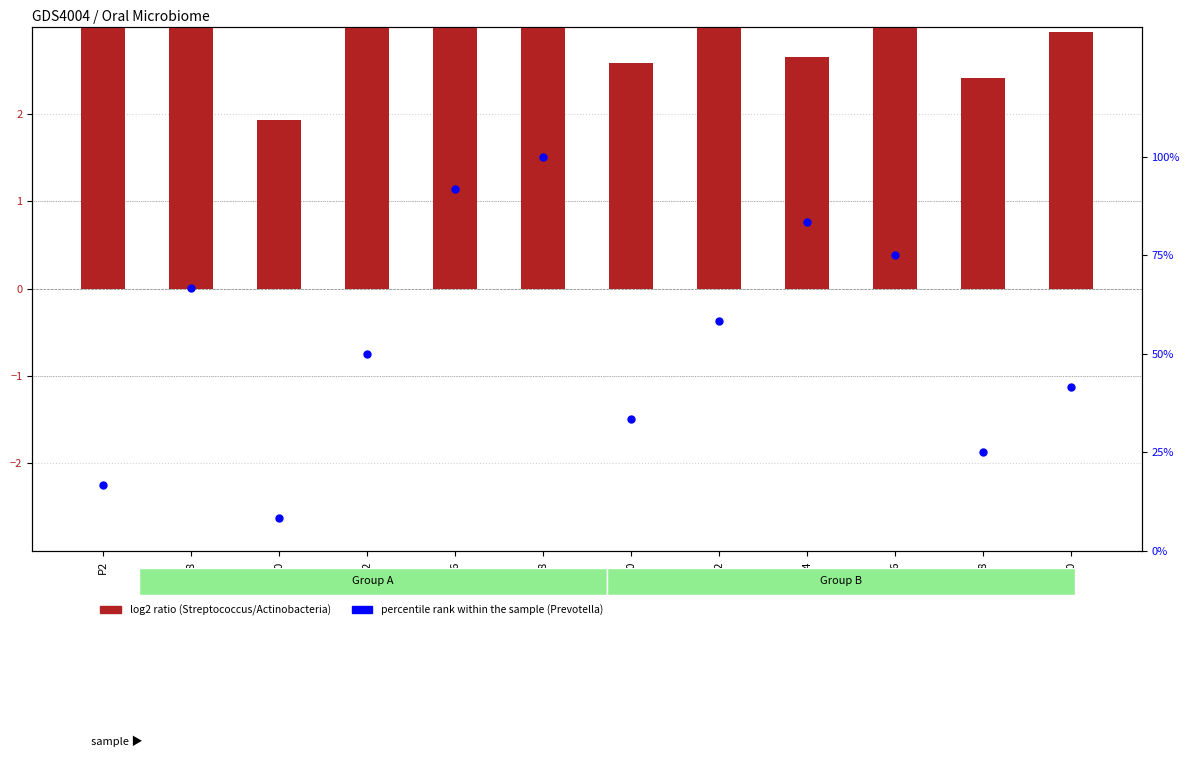

Which series has the largest total across all categories?

percentile rank within the sample